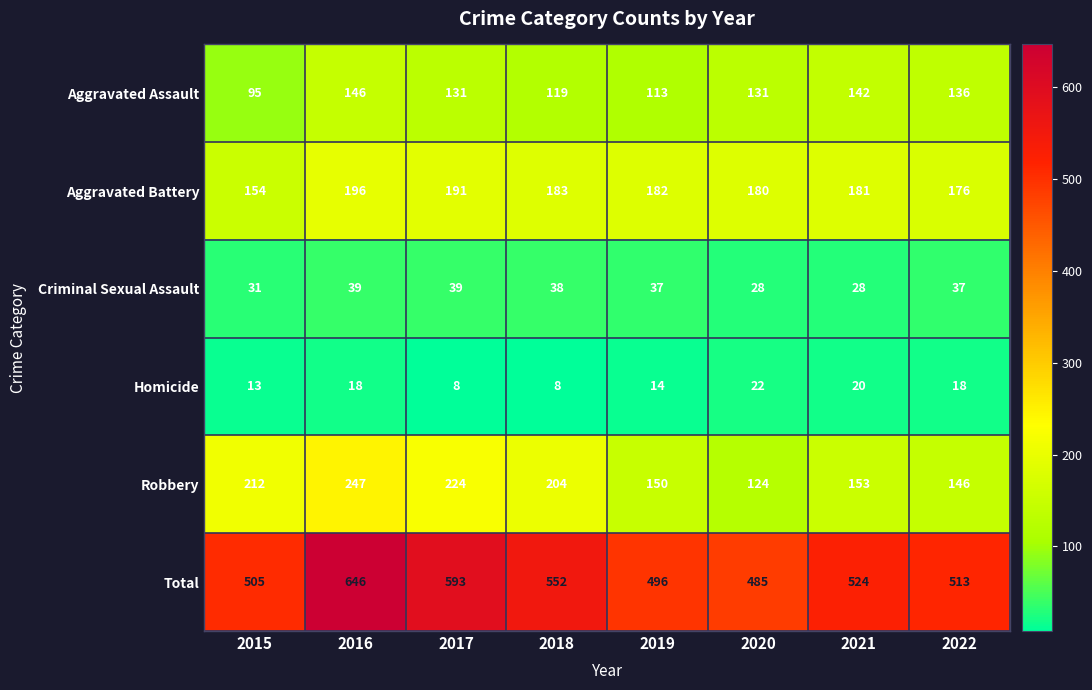

What is the difference between the highest and lowest values at 2022?

495